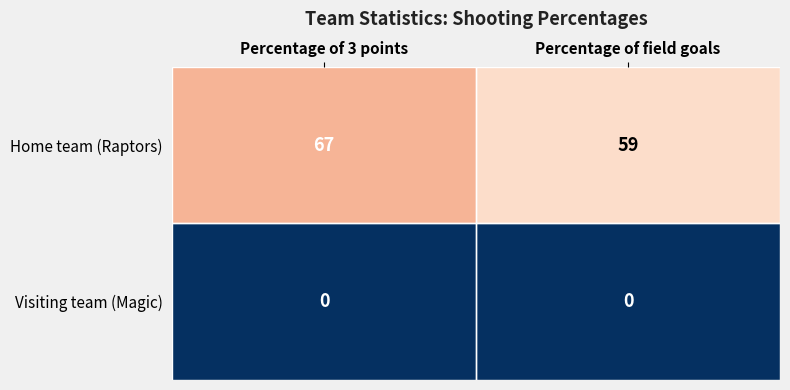

The value of Home team (Raptors) at Percentage of 3 points is 67. True or false?

True